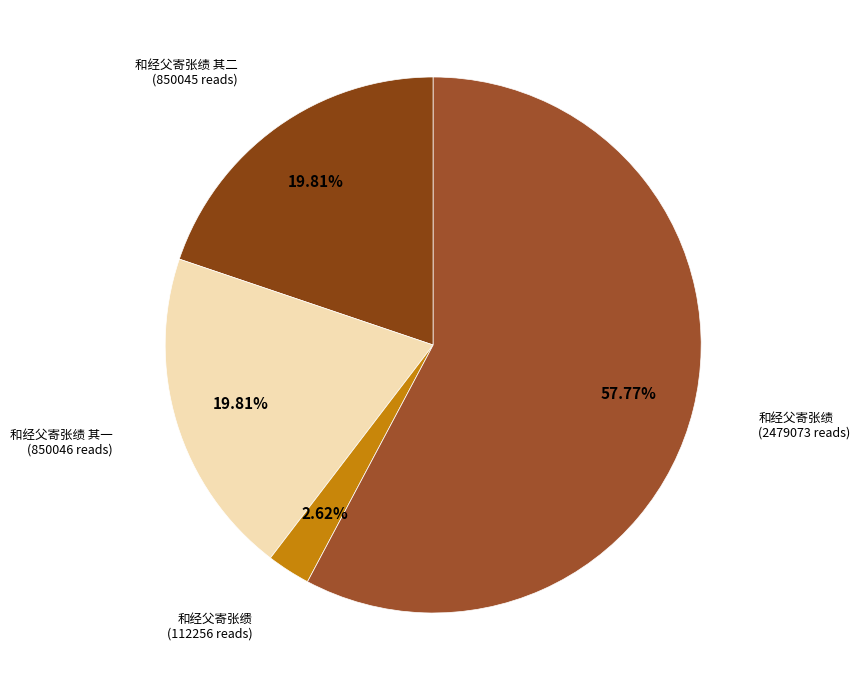

To the nearest percent, what is the average slice percentage?

25%